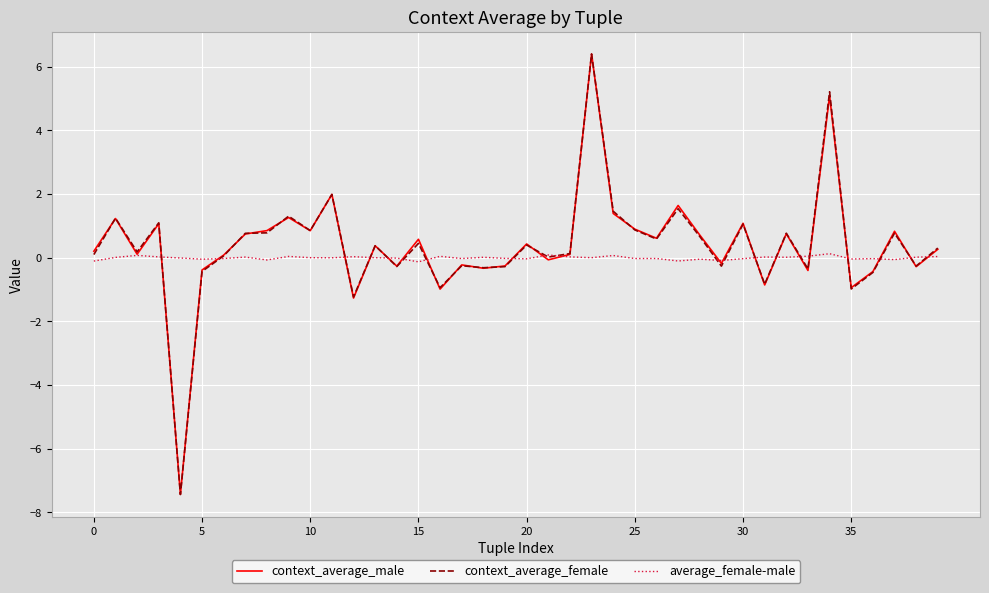

Which series has the widest spread of values?

context_average_female